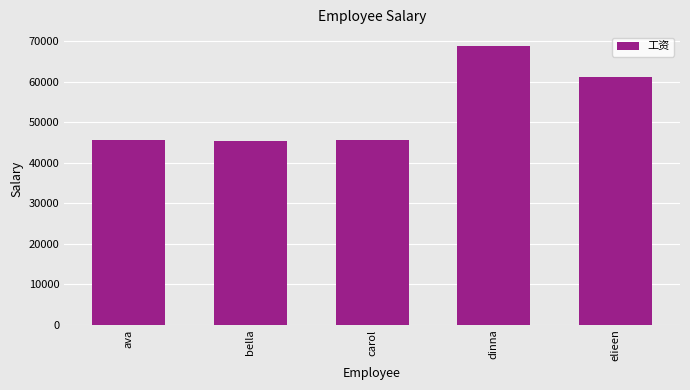

What is the value of the 1st bar from the left?

45612